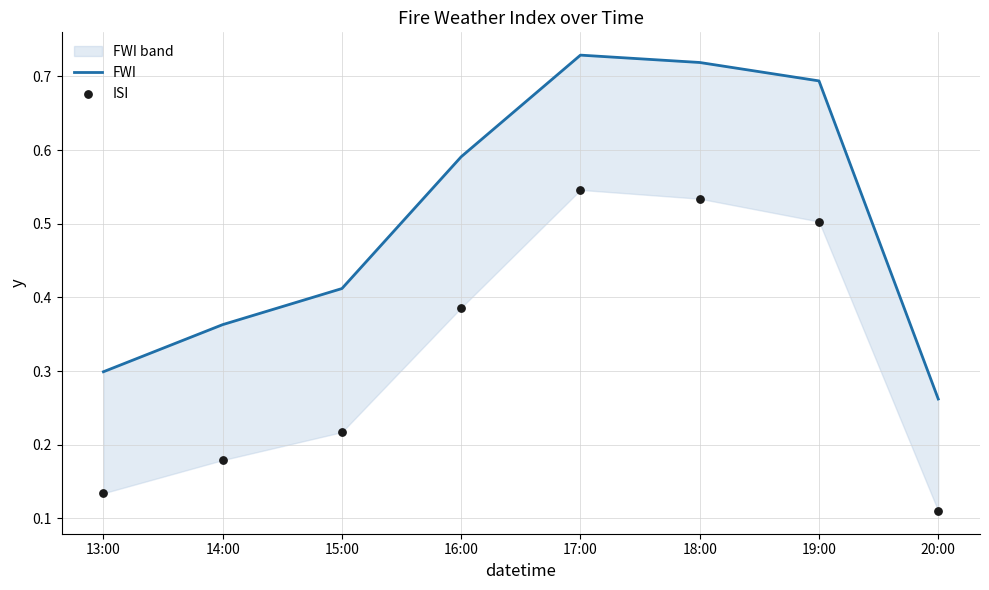

At which category is the sum across all series the highest?

17:00